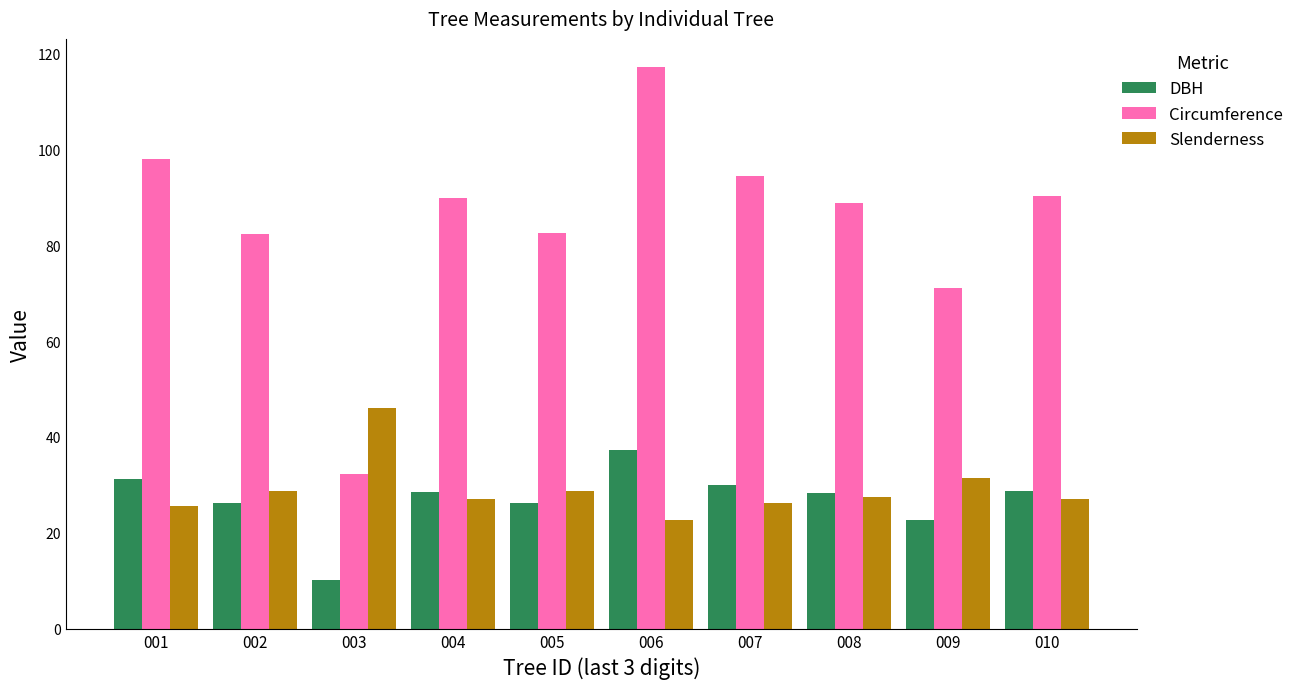

At 006, list the series in order from smallest to largest.

Slenderness, DBH, Circumference